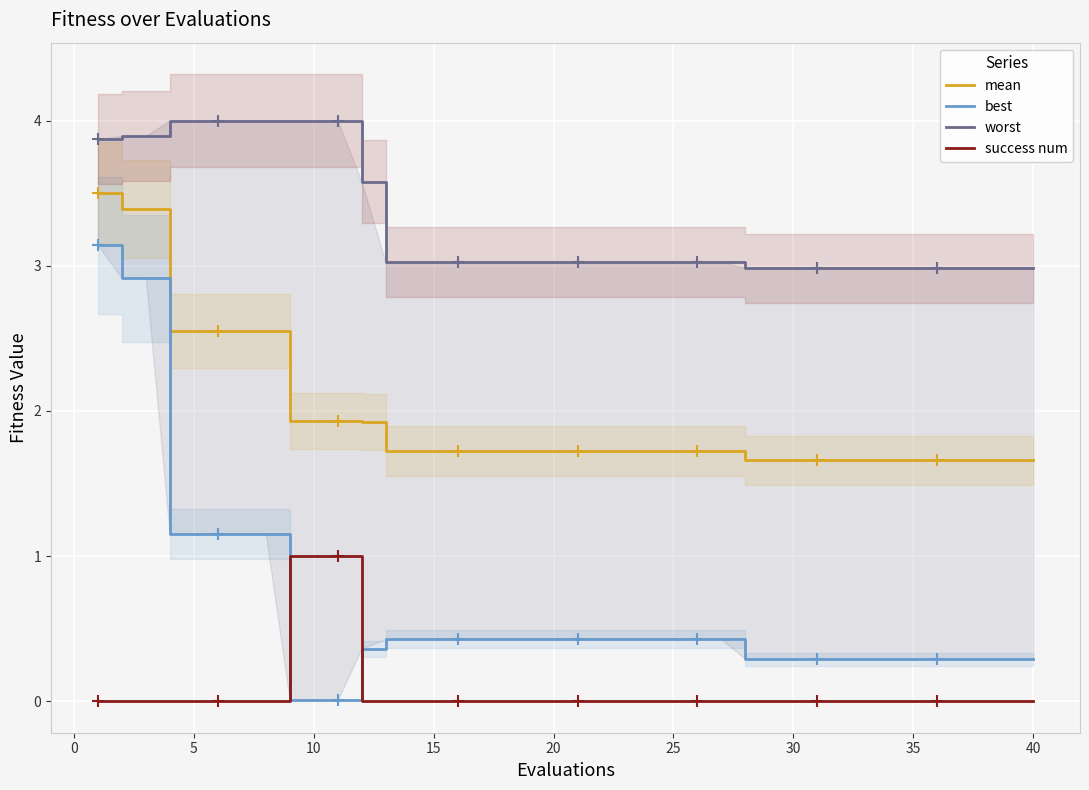

What is the value of the best point at the 12th from the left?

0.4